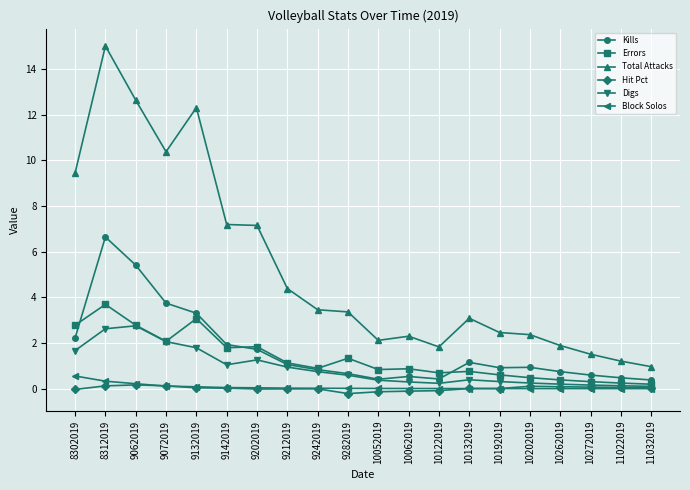

What is the value of the Digs point at the 13th from the left?

0.2